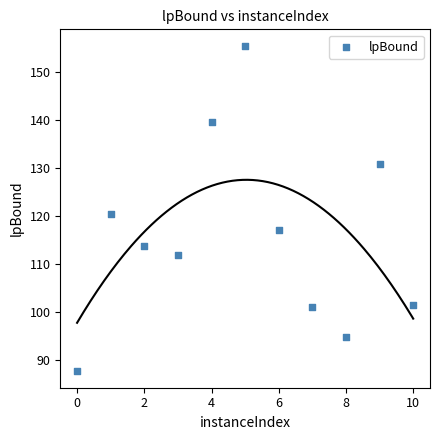

What is the average X value?

5.0